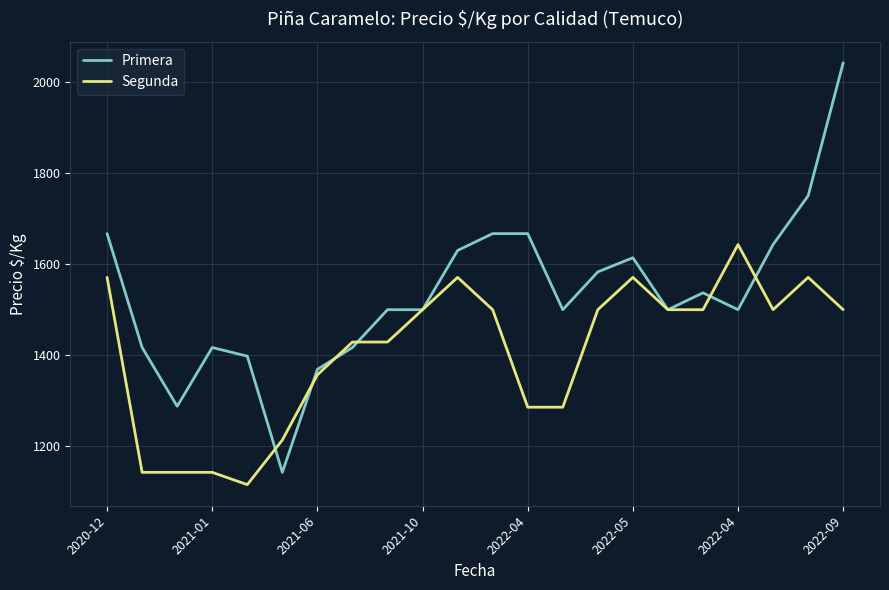

Which series has the largest range (max minus min)?

Primera